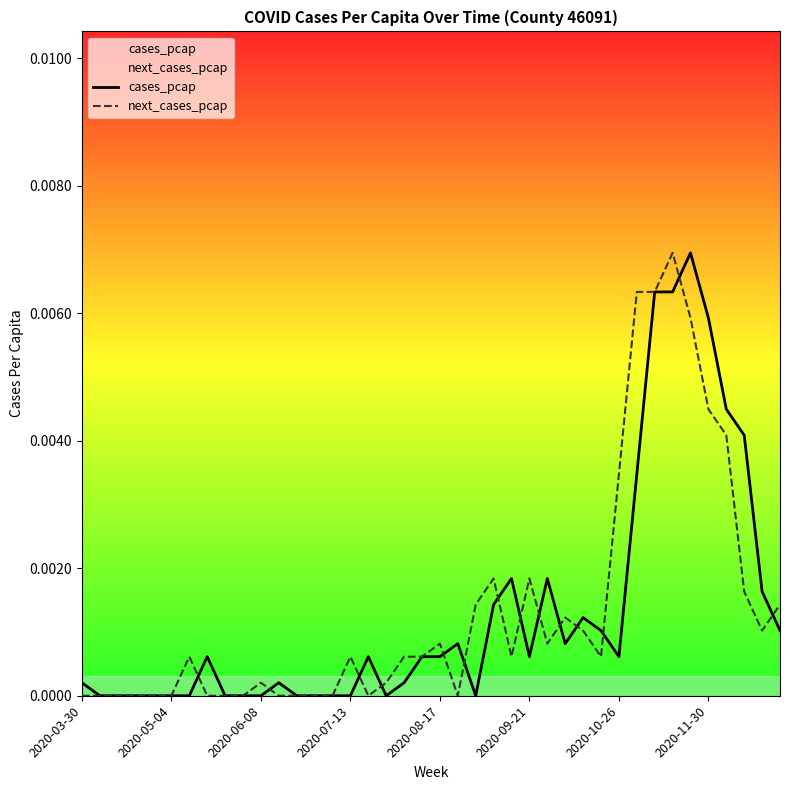

Rank the series by their average value, from highest to lowest.

next_cases_pcap, cases_pcap